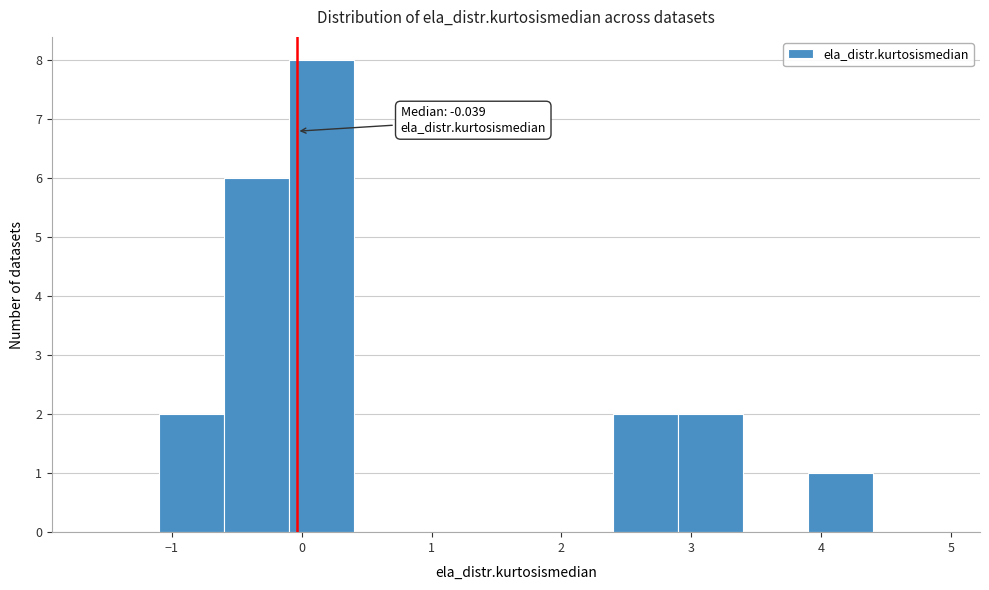

Which range on the x-axis has the tallest bar?

-0.1 to 0.4